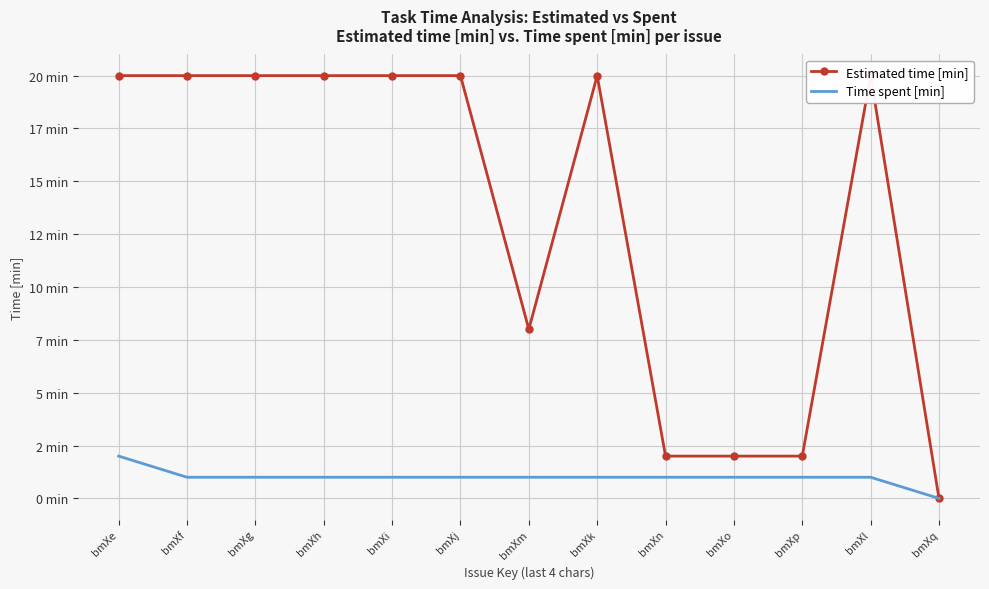

Which series has the largest total across all categories?

Estimated time [min]